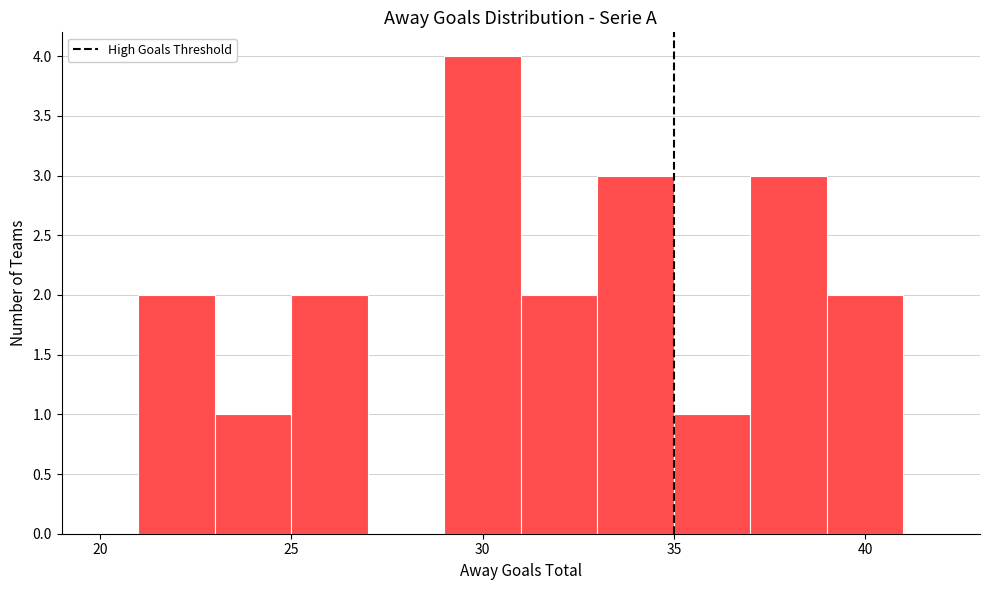

Reading left to right, list every bar in this chart as the range it spans on the x-axis followed by its height. The values are not printed on the chart, so give them approximately, as read against the axis.

21 to 23: 2
23 to 25: 1
25 to 27: 2
27 to 29: 0
29 to 31: 4
31 to 33: 2
33 to 35: 3
35 to 37: 1
37 to 39: 3
39 to 41: 2